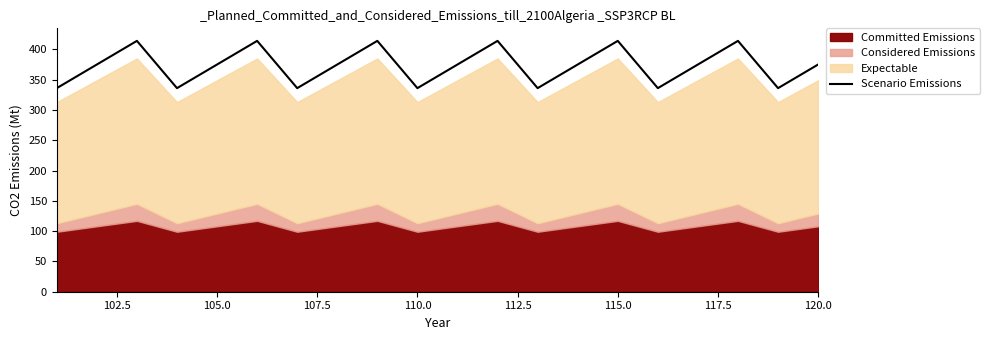

True or false: the data has more than 2 interior local peaks.

True